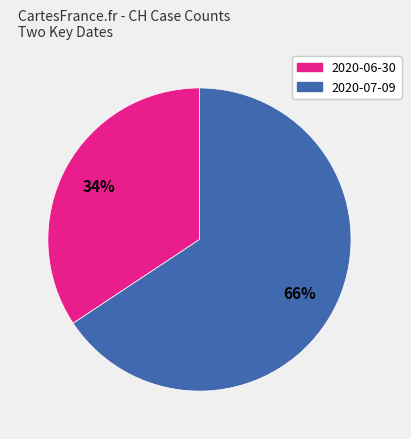

Which category accounts for the majority?

2020-07-09